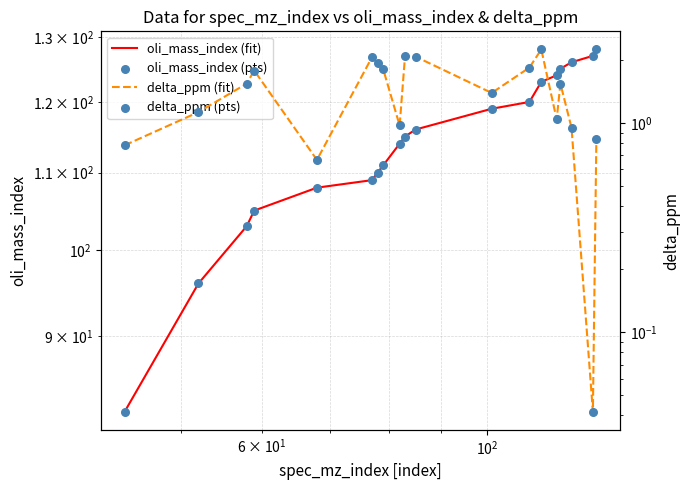

At how many categories does at least one series exceed 65?

19